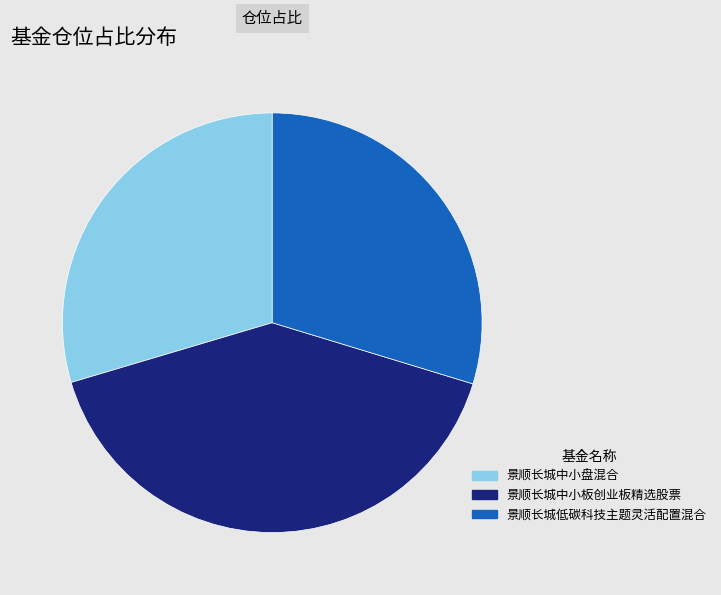

Is there any slice that represents more than half of the pie?

No